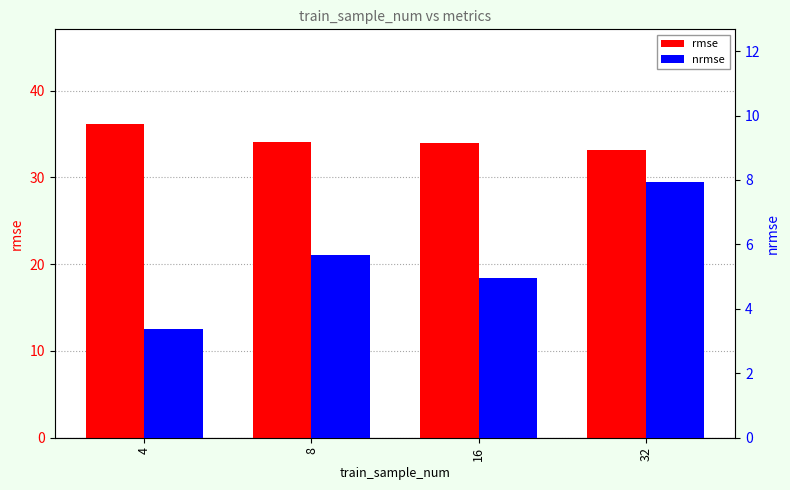

What is the difference between the maximum and minimum values in the nrmse series?

4.6